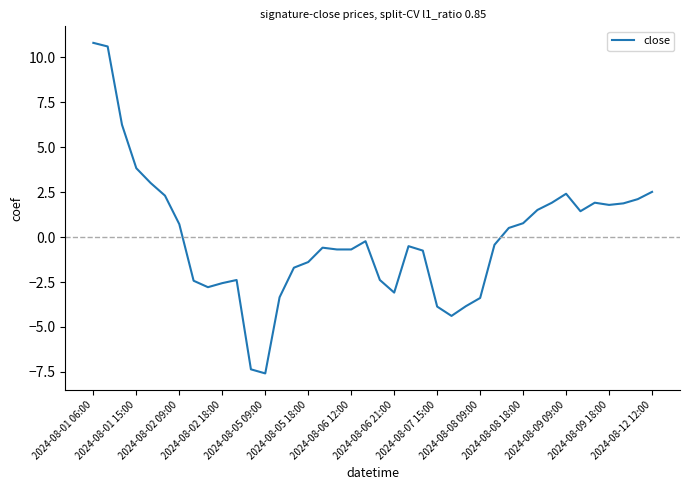

What is the maximum value shown in the chart?

10.8